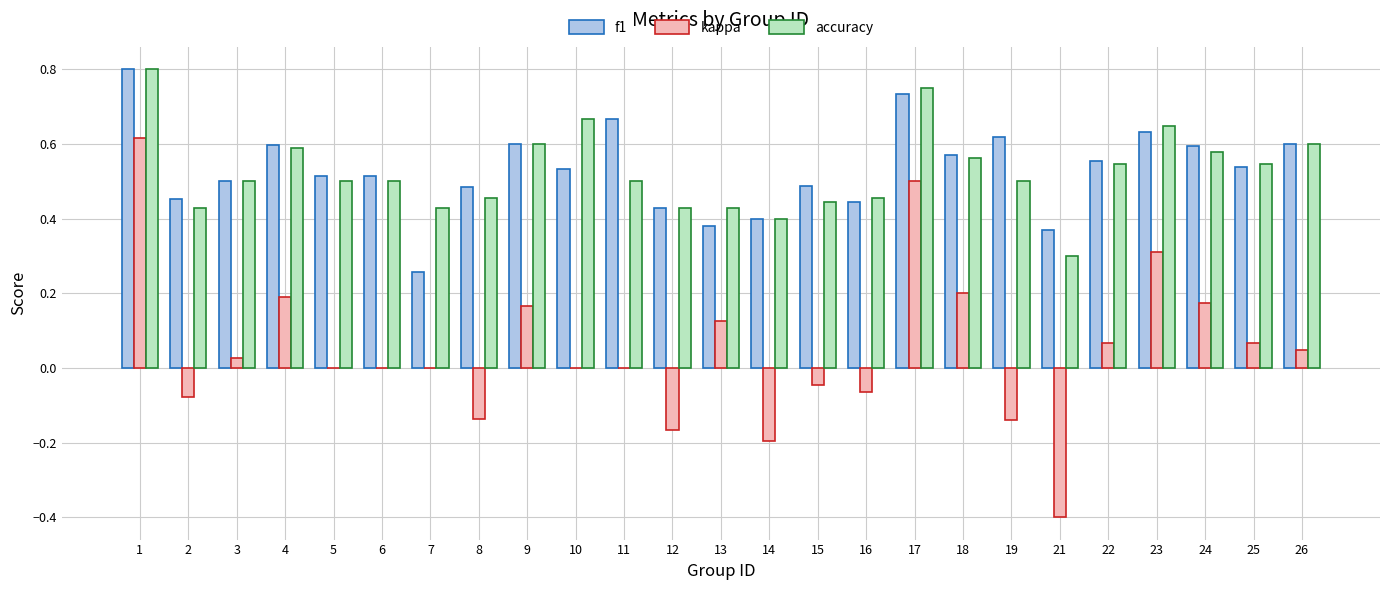

What is the sum of the f1 values at 2 and 9?

1.1